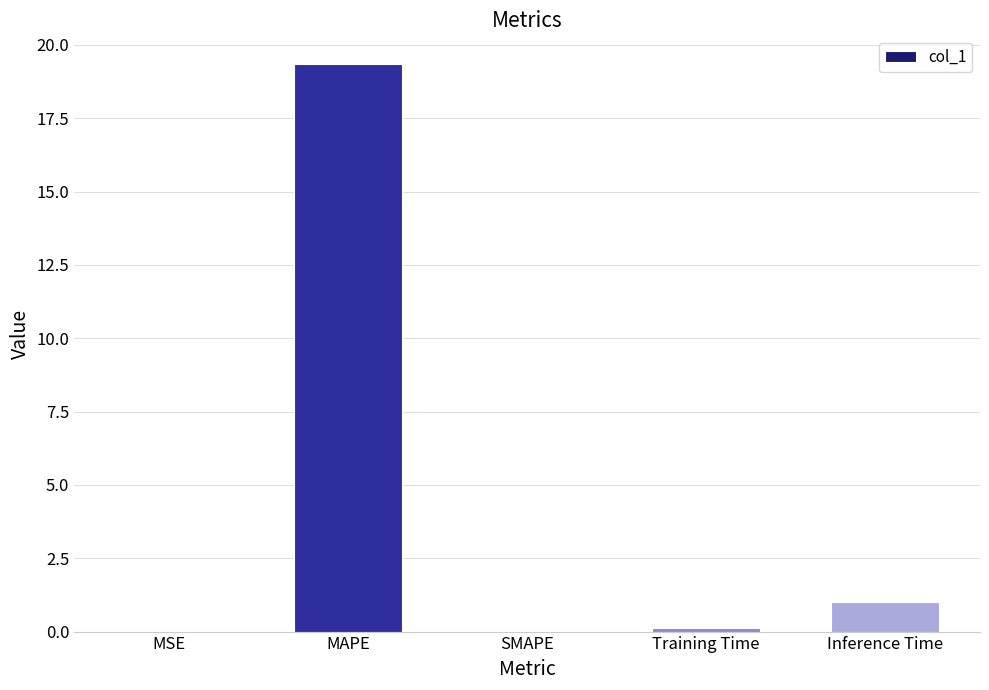

What is the maximum value shown in the chart?

19.4